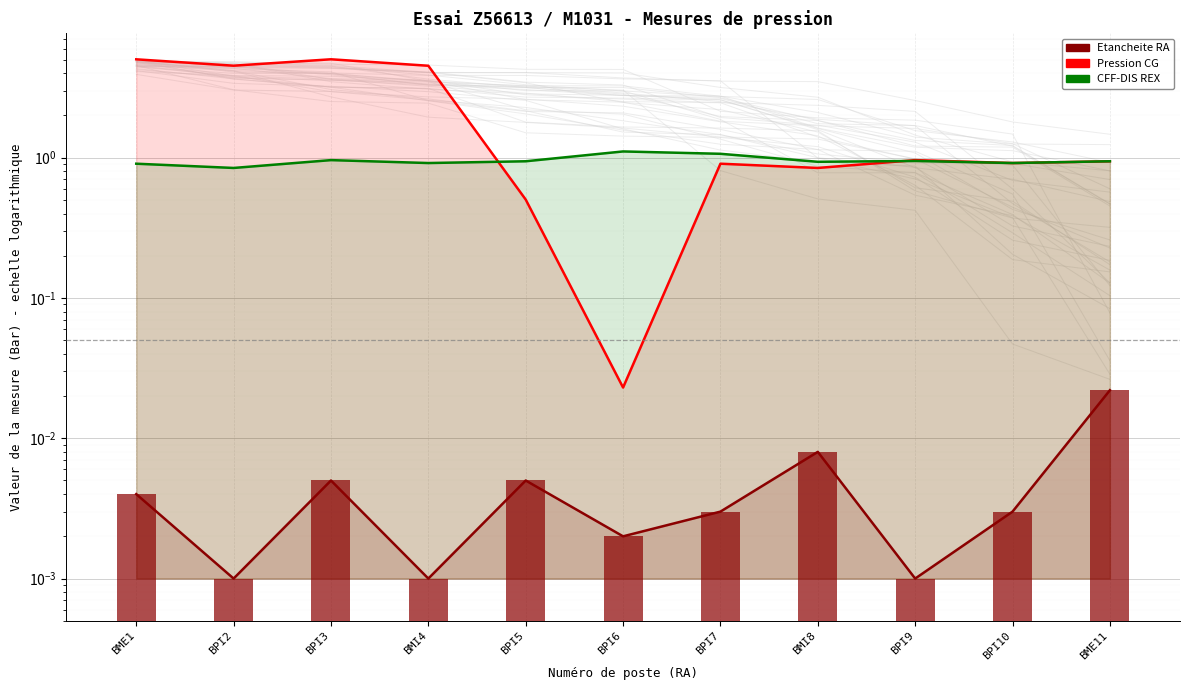

Reading left to right, extract all data points from this chart.

Etancheite RA: 0.0	0.0	0.0	0.0	0.0	0.0	0.0	0.0	0.0	0.0	0.0
Pression CG: 5.0	4.5	5.0	4.5	0.5	0.0	0.9	0.8	1.0	0.9	0.9
CFF-DIS REX: 0.9	0.8	1.0	0.9	0.9	1.1	1.1	0.9	0.9	0.9	0.9